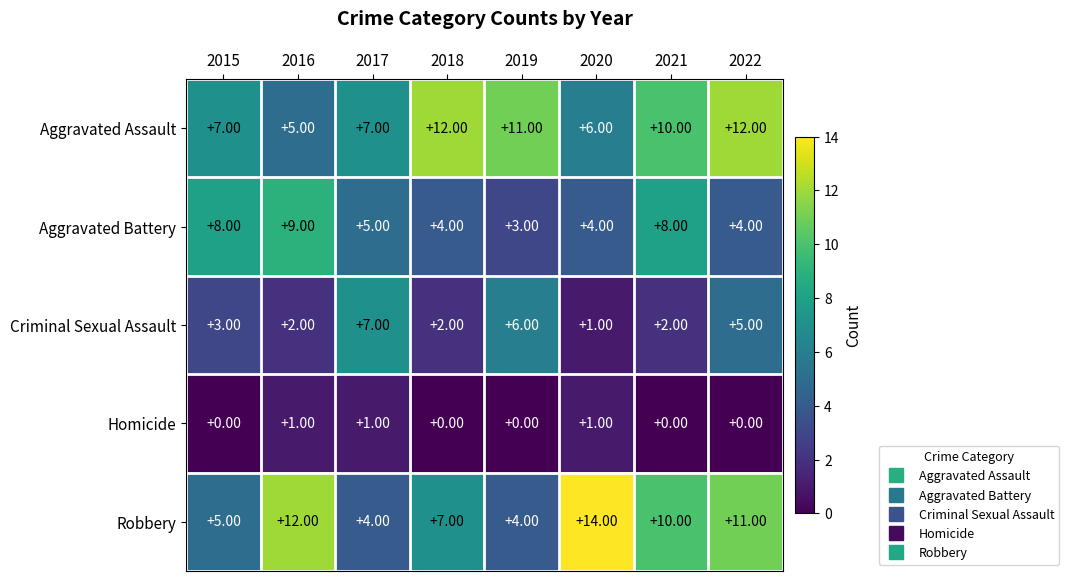

At which category is the sum across all series the highest?

2022